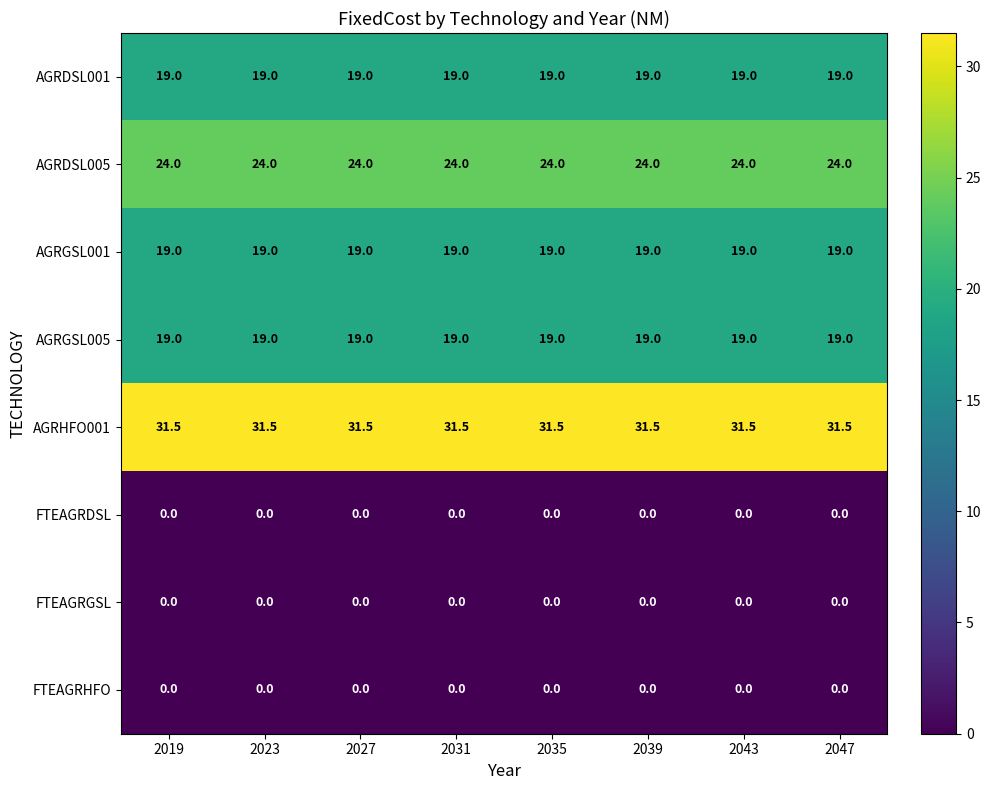

What is the sum of all AGRGSL005 values?

152.0